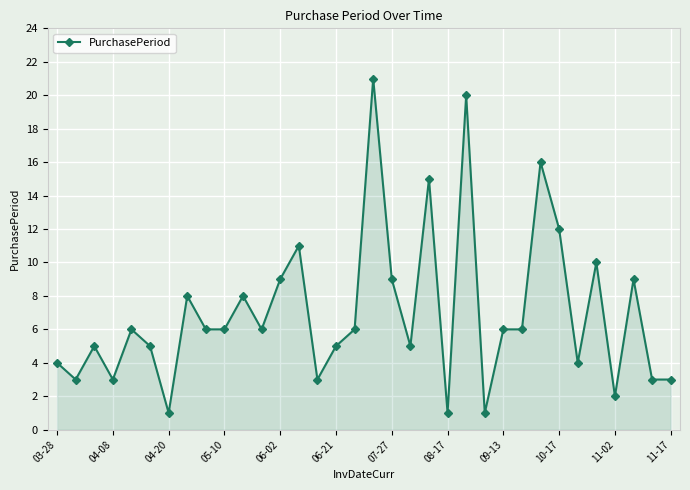

Does the chart display data point markers on the line(s)?

Yes